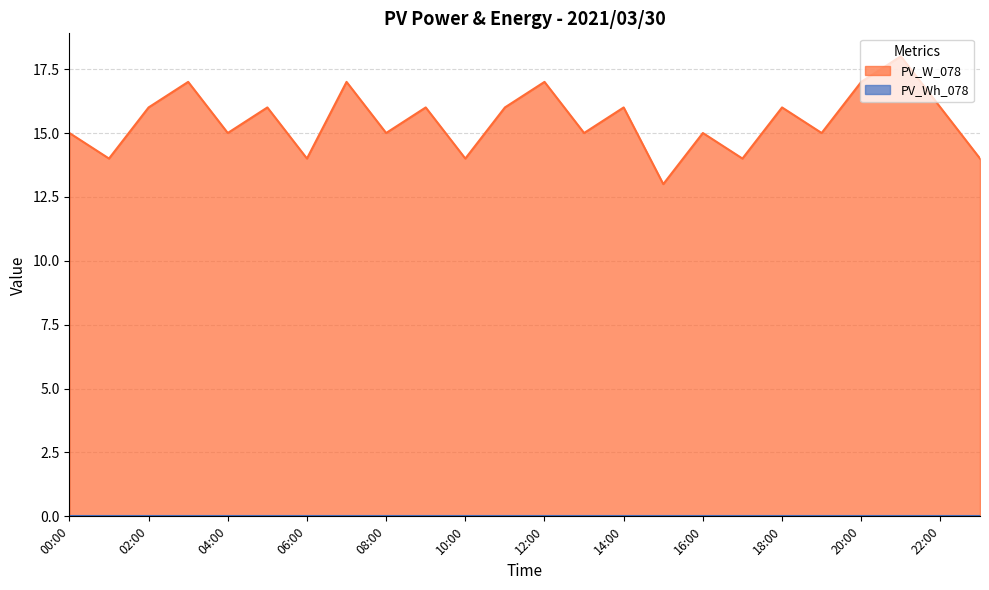

List the labels in order of value, largest first.

21:00, 03:00, 07:00, 12:00, 20:00, 02:00, 05:00, 09:00, 11:00, 14:00, 18:00, 22:00, 00:00, 04:00, 08:00, 13:00, 16:00, 19:00, 01:00, 06:00, 10:00, 17:00, 23:00, 15:00